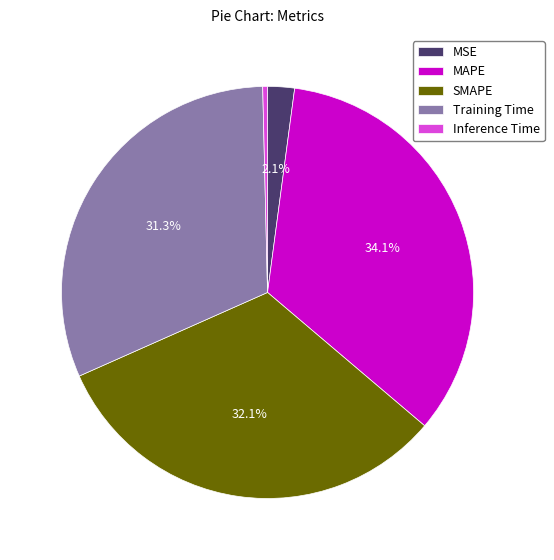

Which has a higher value, SMAPE or Inference Time?

SMAPE